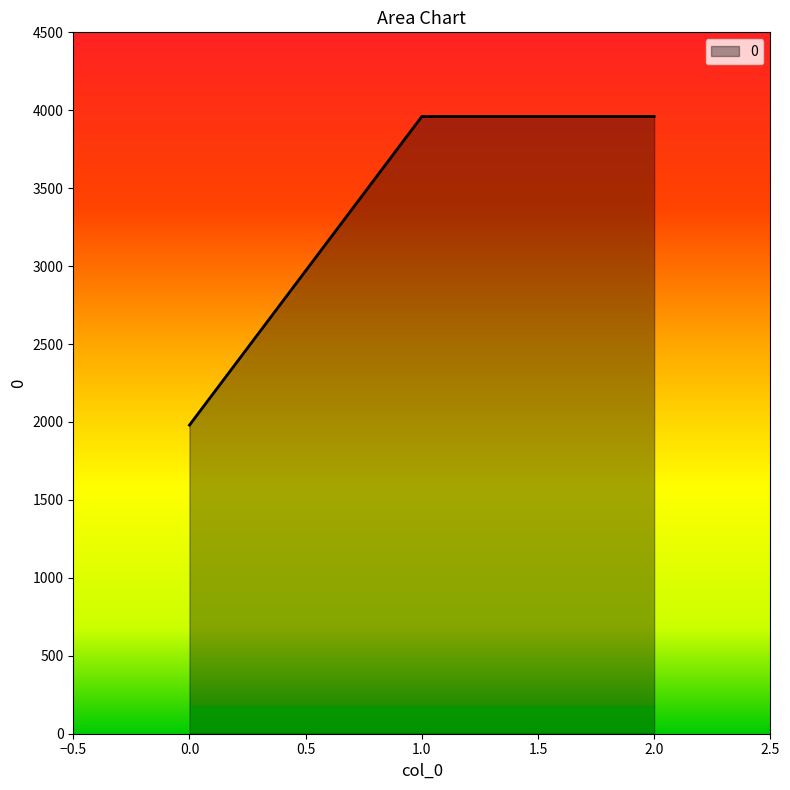

Is it true that the value at 1.0 is 3960?

True